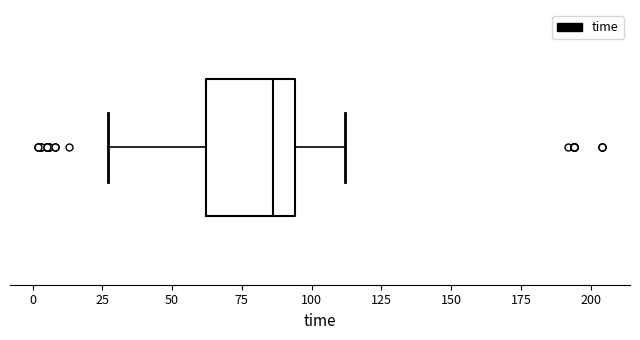

Read this box plot against the x-axis: the position of the median line, the range covered by the box, and the ends of both whiskers. The values are not printed on the chart, so give them approximately, as read against the axis.

median 85, box 60 to 95, whiskers 25 to 110